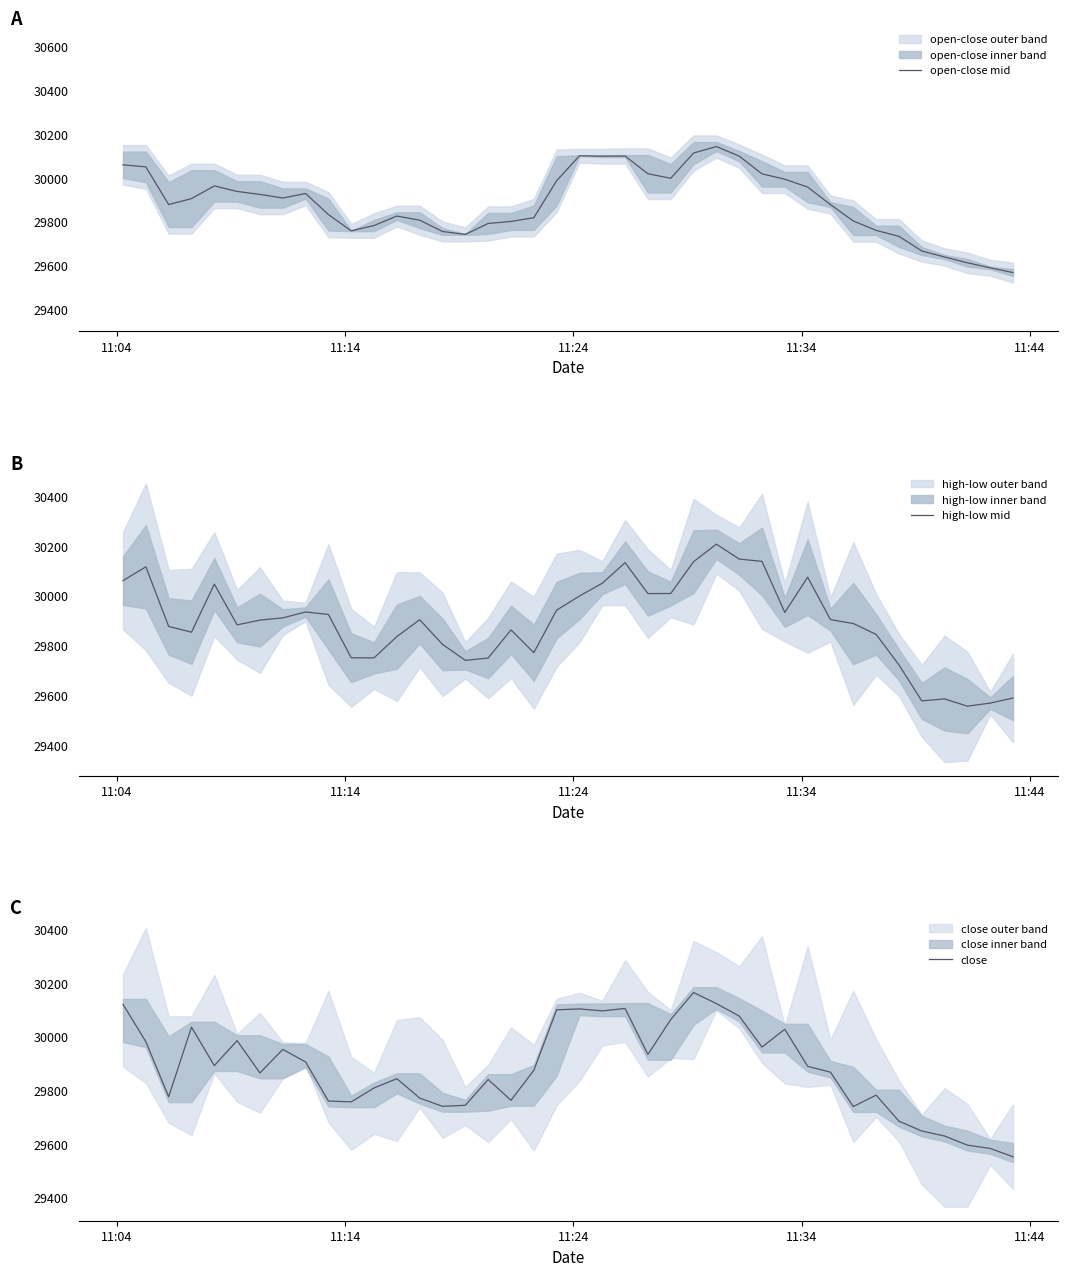

How many data points in open-close mid are above 29906?

20